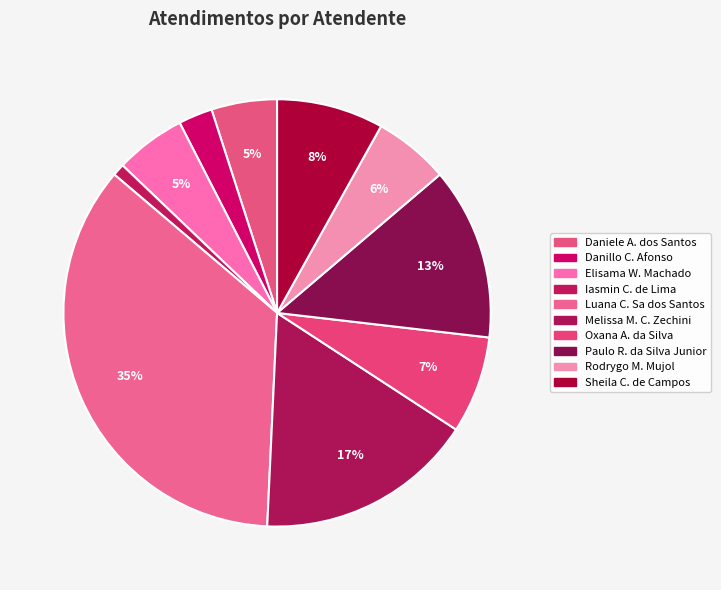

To the nearest percent, what is the average slice percentage?

10%